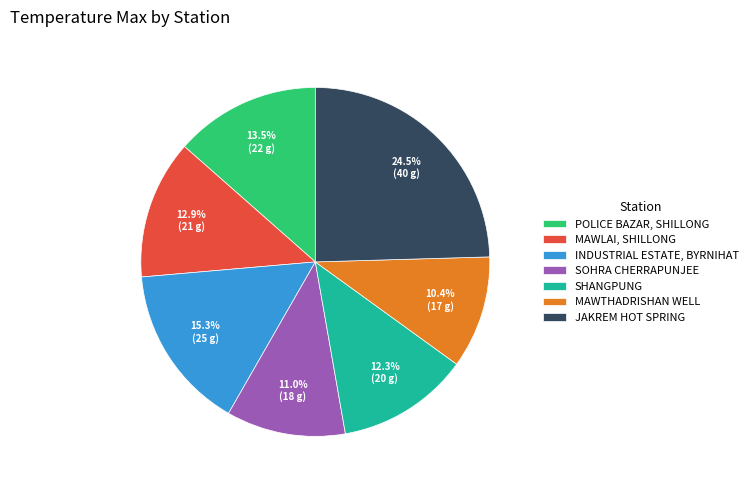

What is the total percentage of MAWTHADRISHAN WELL and POLICE BAZAR, SHILLONG?

23.9%